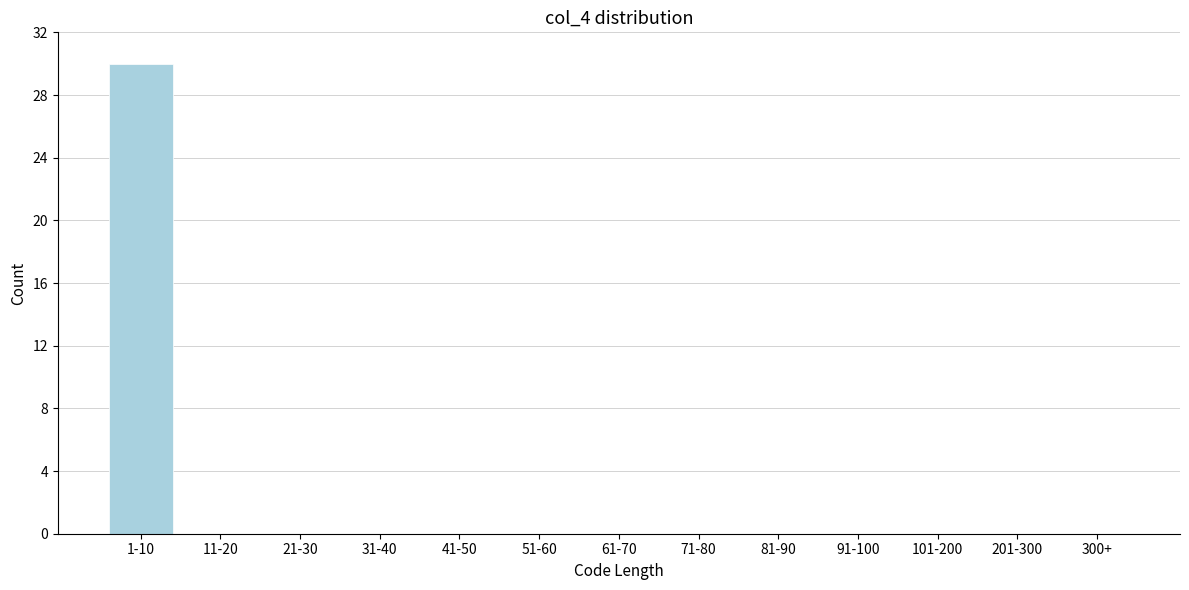

Reading left to right, list all the values displayed in this chart.

1-10=30	11-20=0	21-30=0	31-40=0	41-50=0	51-60=0	61-70=0	71-80=0	81-90=0	91-100=0	101-200=0	201-300=0	300+=0